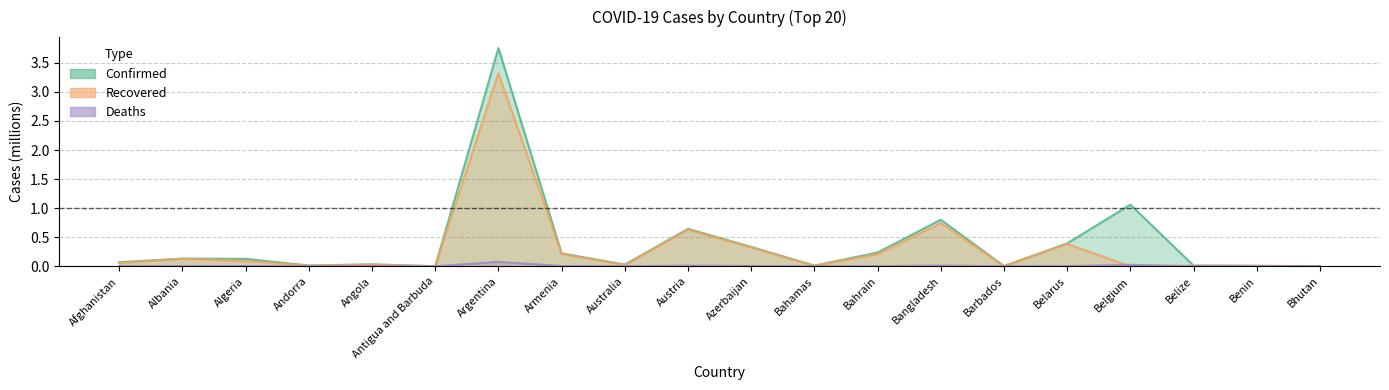

The Confirmed series shows 0.0 at Benin. True or false?

False